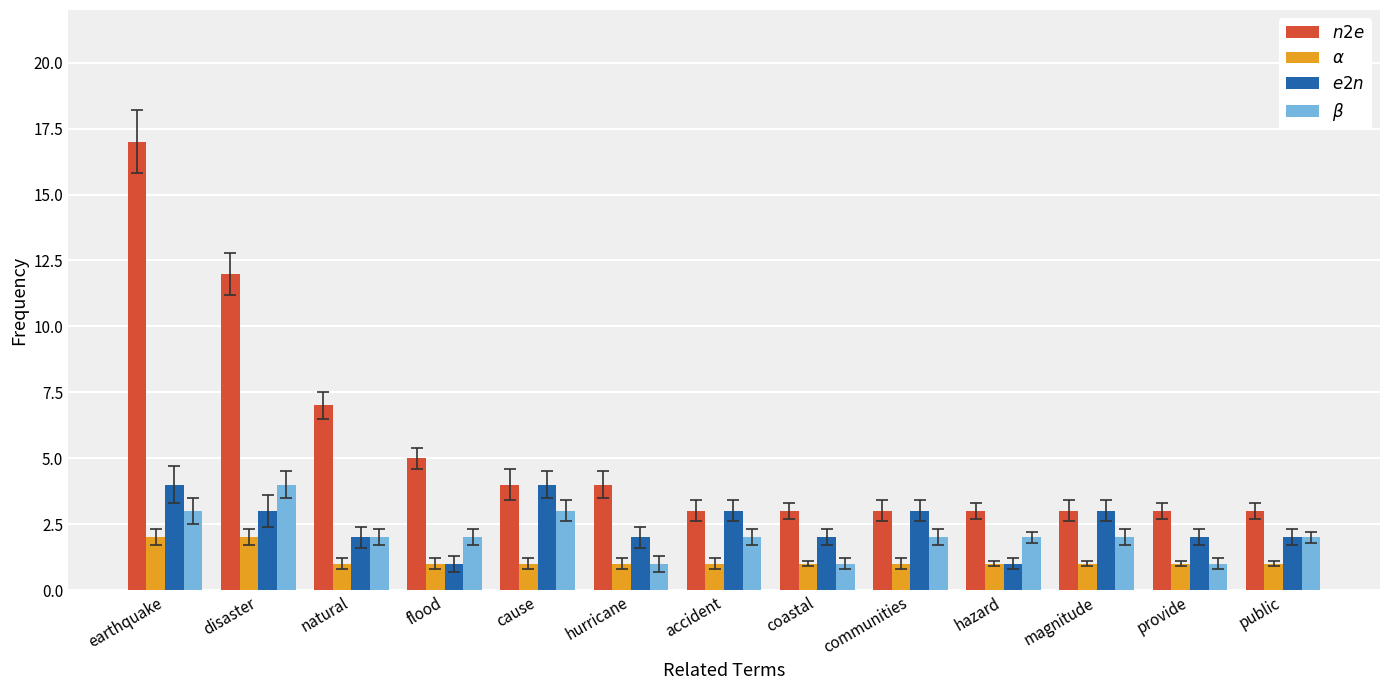

What is the maximum value shown in the chart?

17